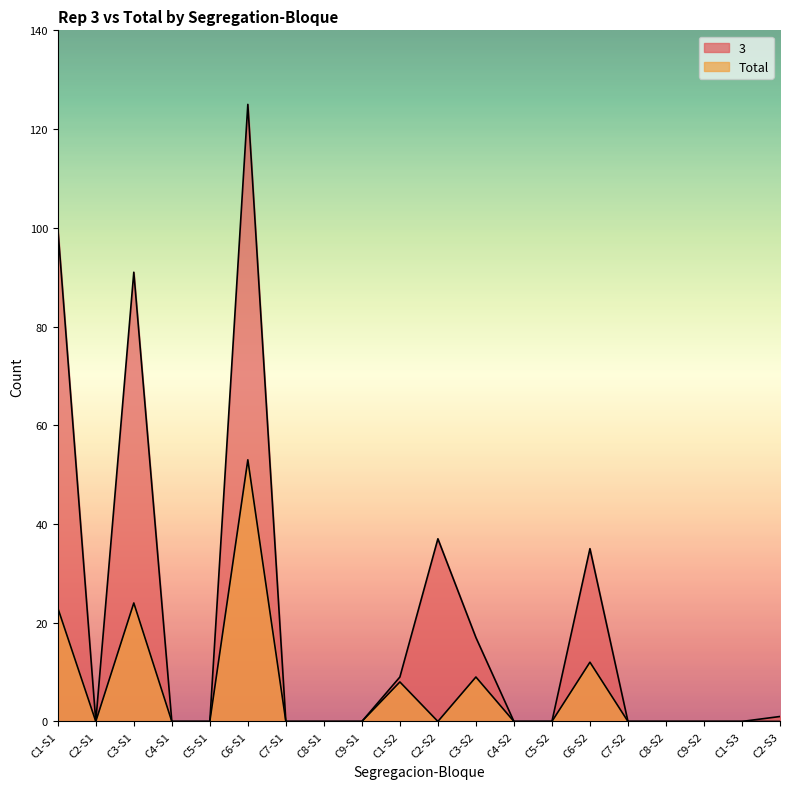

Between C1-S2 and C8-S2, which is larger?

C1-S2